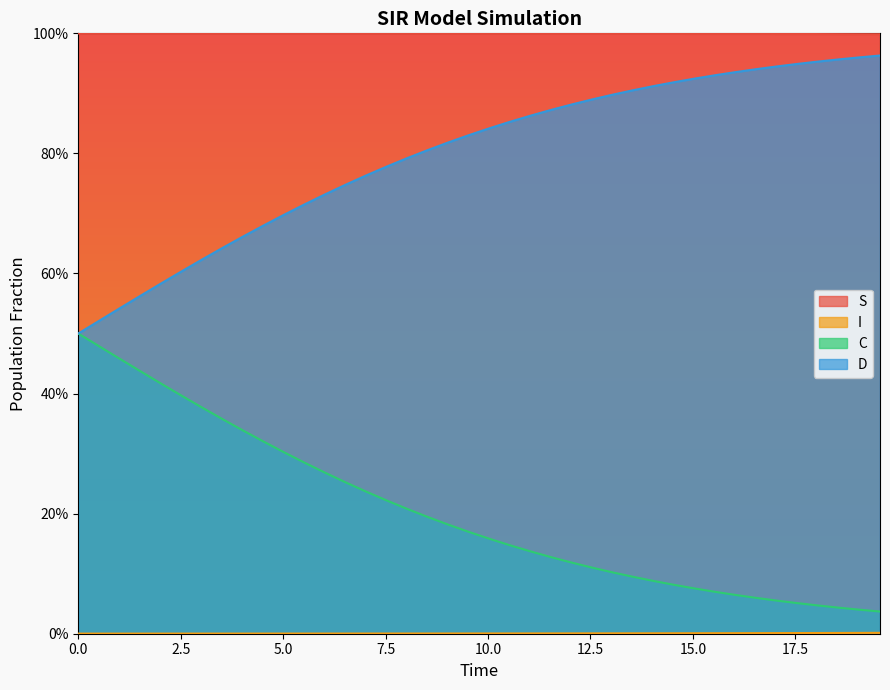

True or false: C and I intersect in this chart.

False